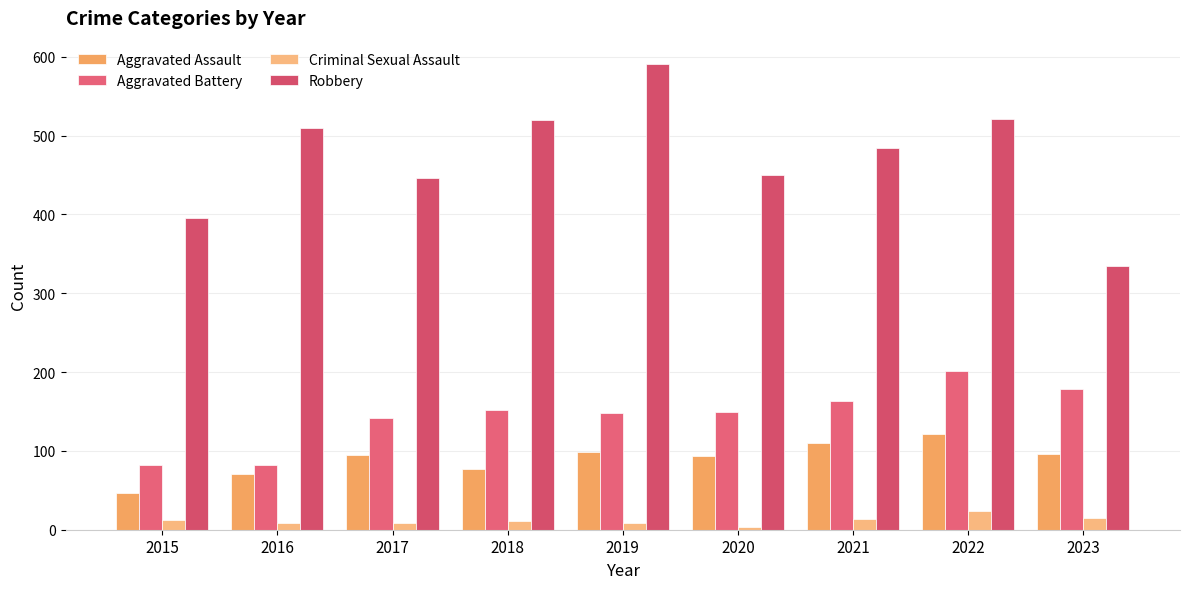

What is the difference between the Robbery values at 2022 and 2021?

37